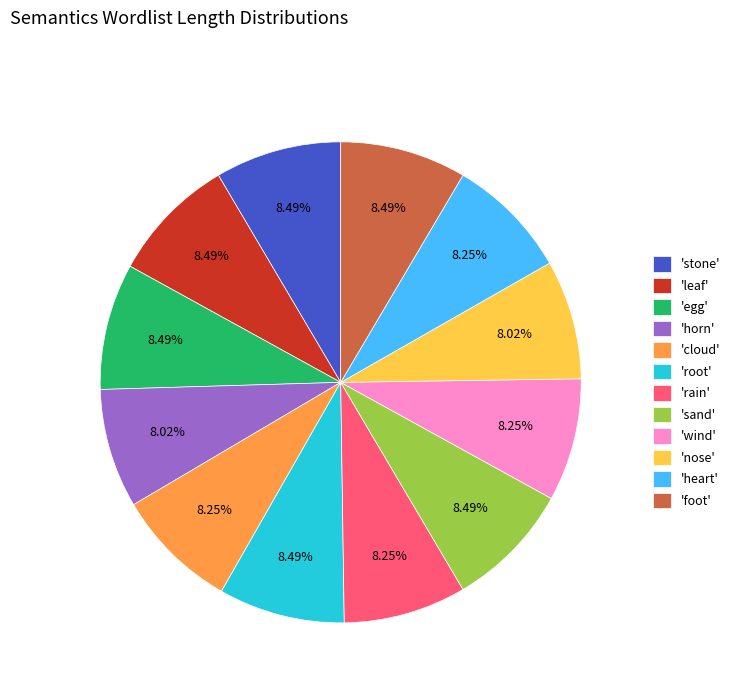

Count the number of slices in the pie.

12